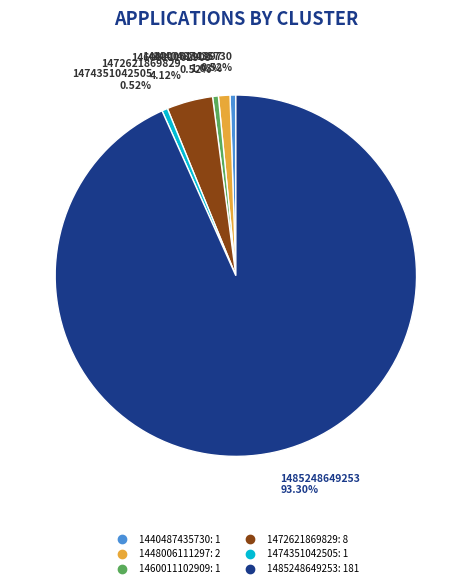

True or false: 1485248649253 accounts for 93% of the total.

True